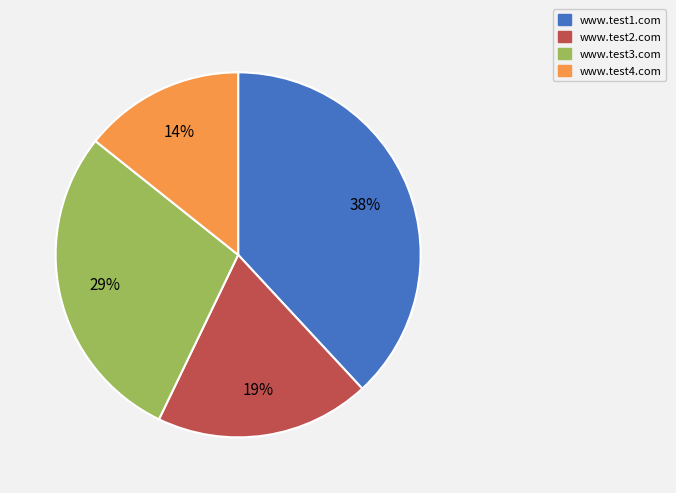

What percentage is the www.test4.com slice, to the nearest percent?

14%